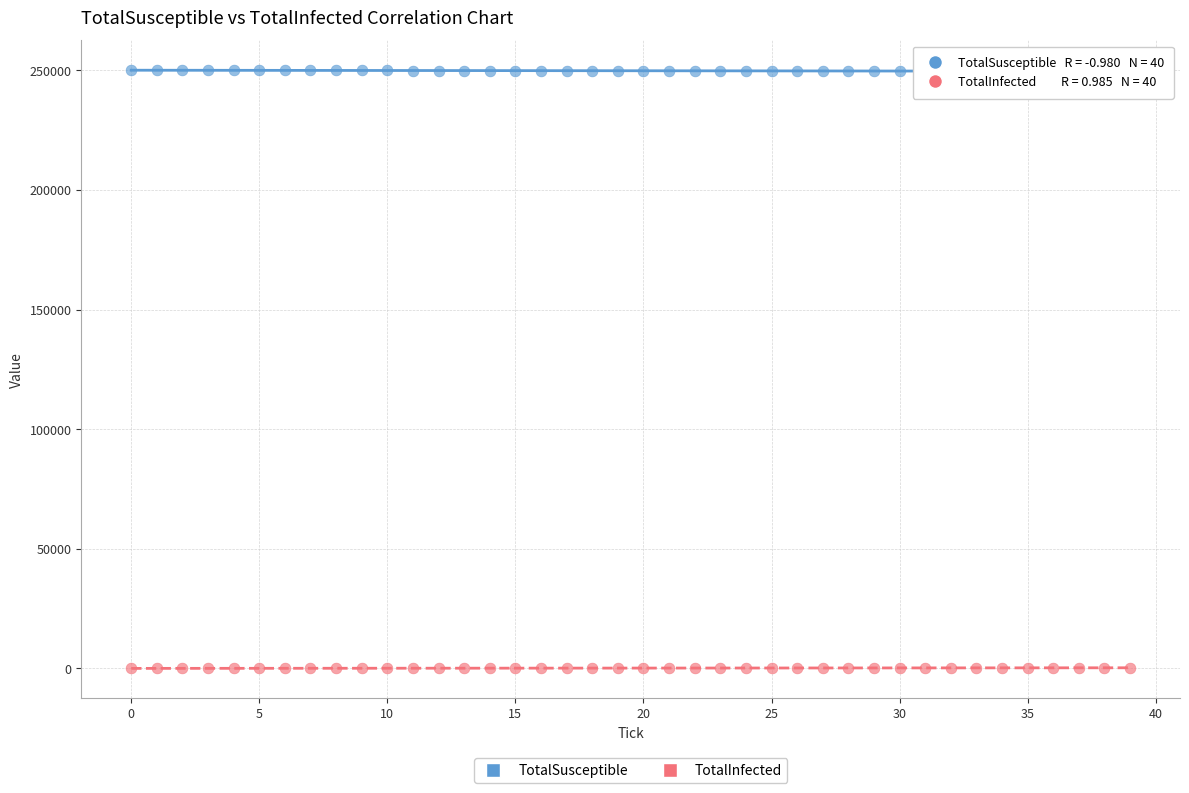

Which series reaches the maximum Y coordinate?

TotalSusceptible